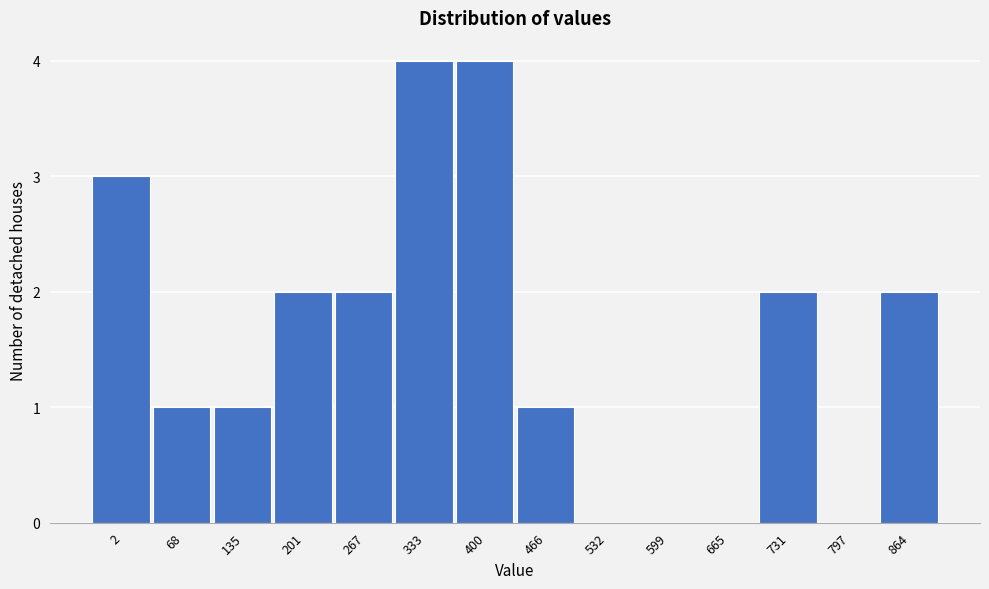

Reading left to right, what are all the values shown in this chart?

2=3	68=1	135=1	201=2	267=2	333=4	400=4	466=1	532=0	599=0	665=0	731=2	797=0	864=2